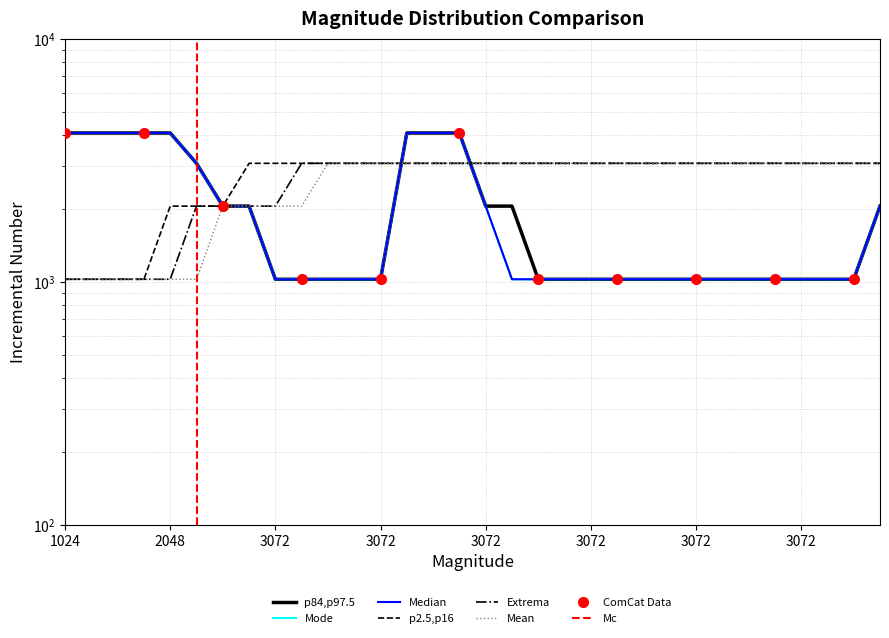

How many lines are shown in the chart?

6